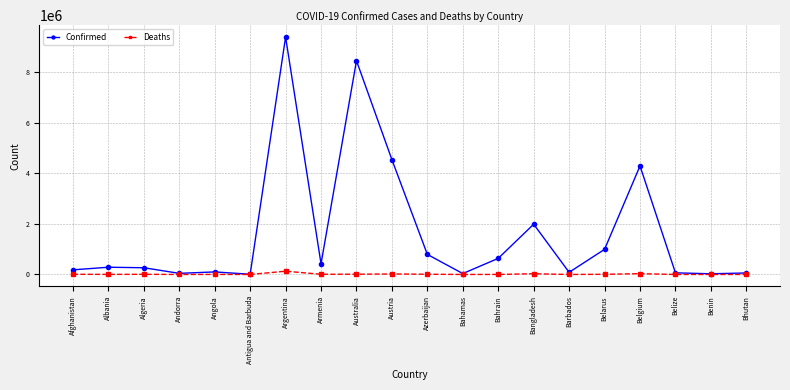

The value of Confirmed at Bangladesh is 3036582. True or false?

False